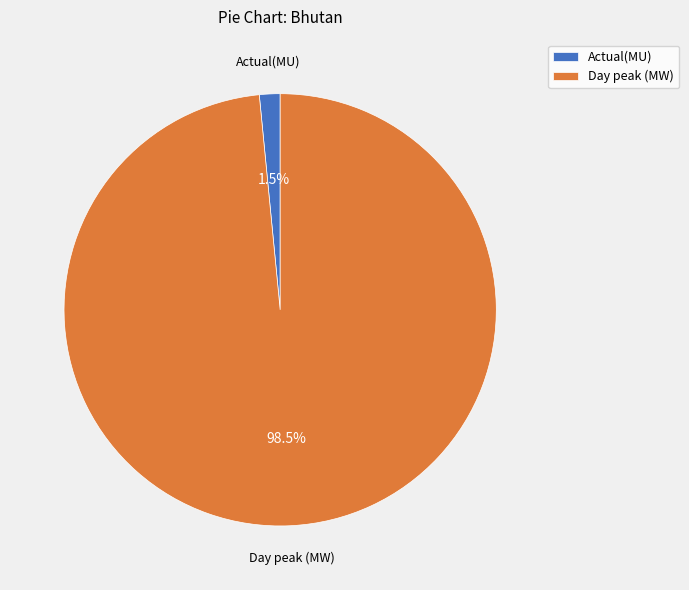

Do Actual(MU) and Day peak (MW) together represent more than half of the pie?

Yes